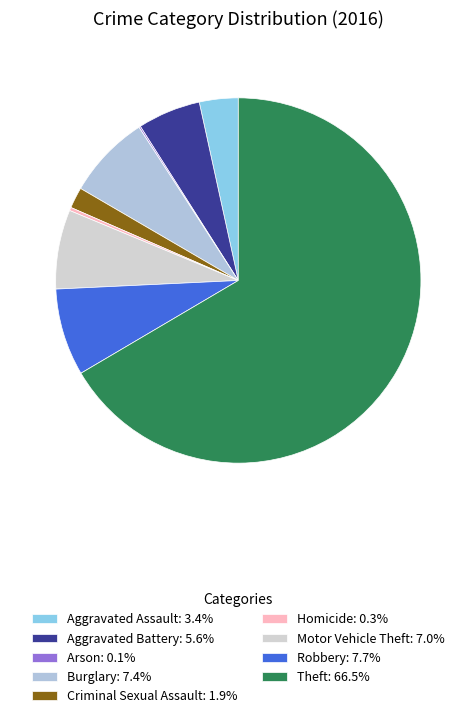

The Aggravated Battery slice represents 6% of the pie. True or false?

True